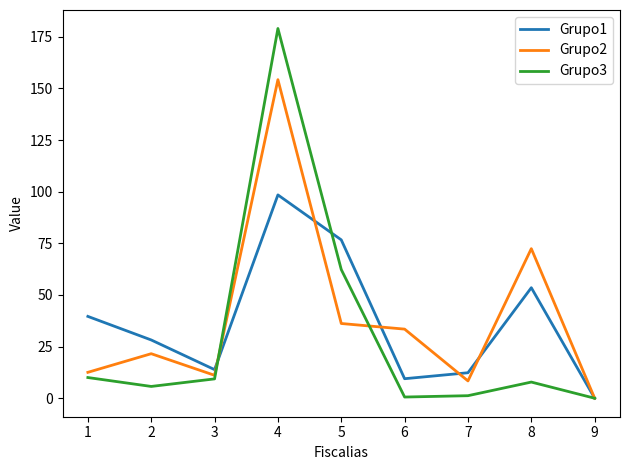

The Grupo1 series shows 98.5 at 4. True or false?

True